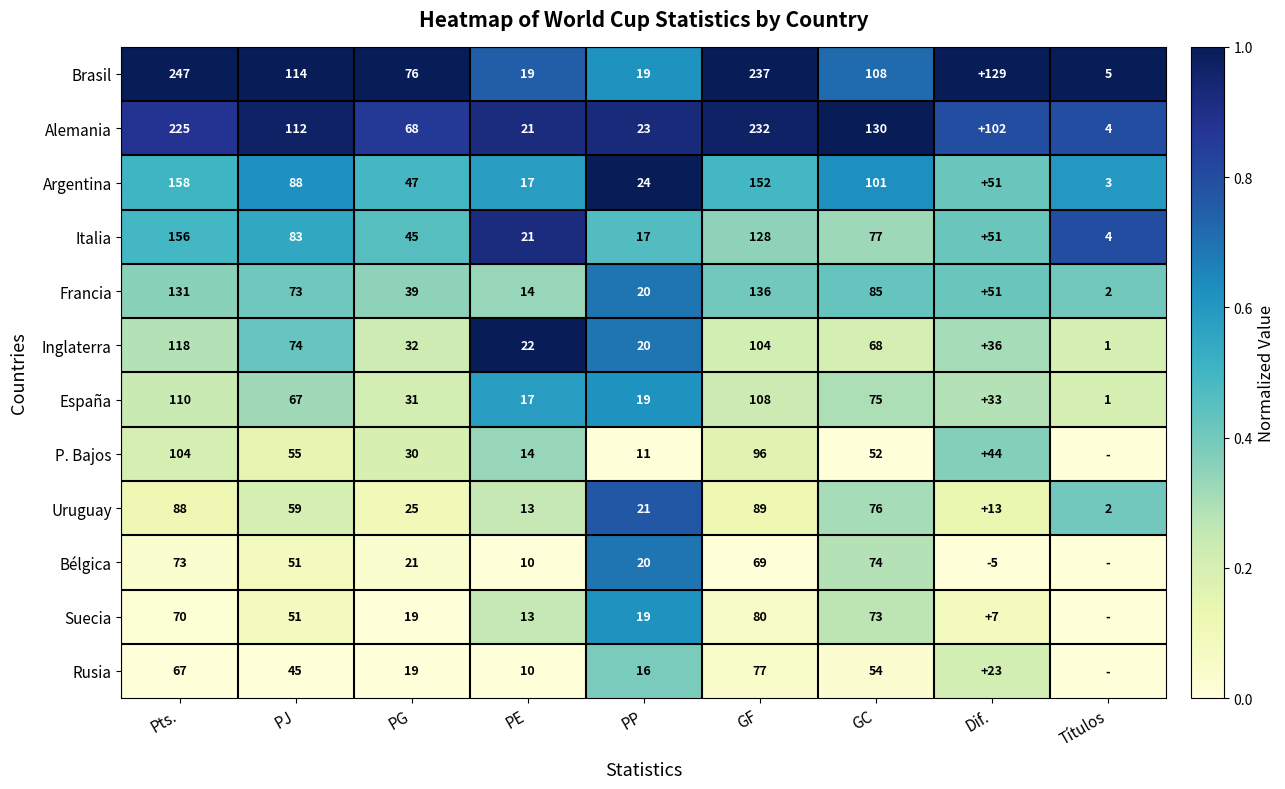

Rank the categories by España value from lowest to highest.

Títulos, PE, PP, PG, Dif., PJ, GC, GF, Pts.